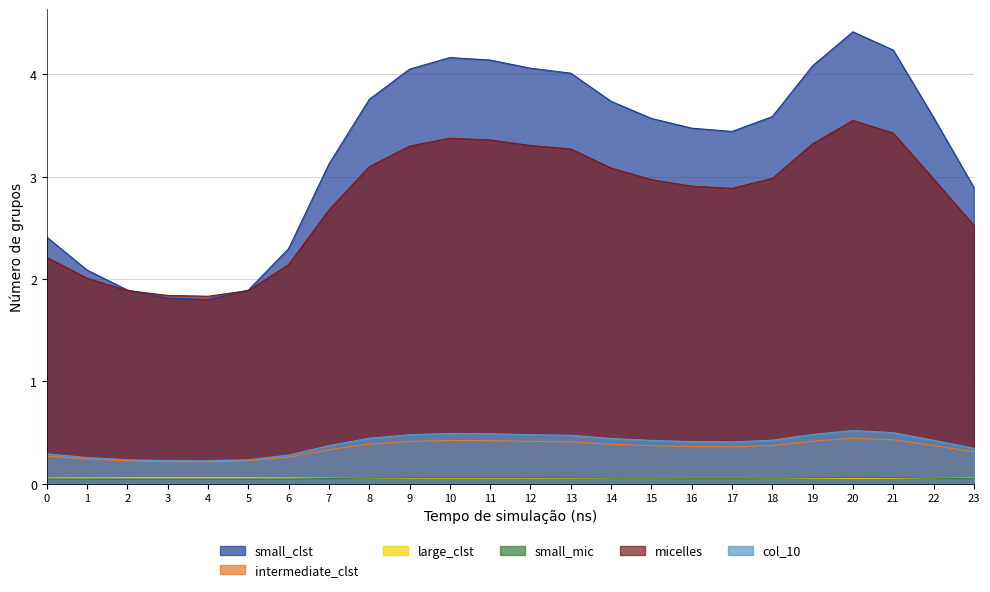

Between 21 and 19, which is larger?

21